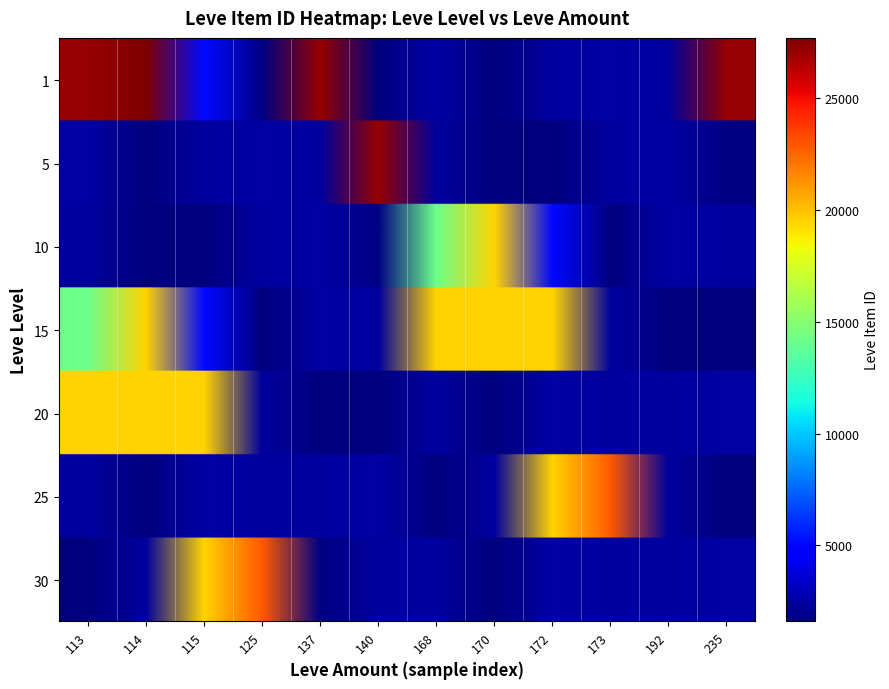

At how many categories does at least one series exceed 12786?

11